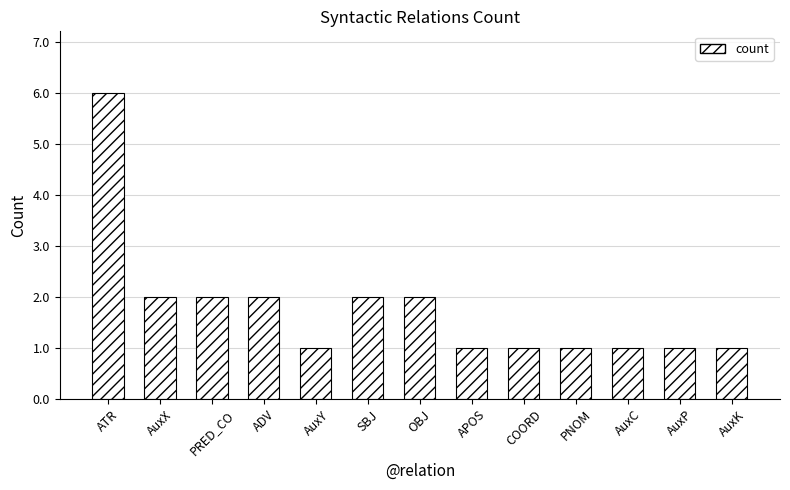

Count the values in the range 1 to 2.

12